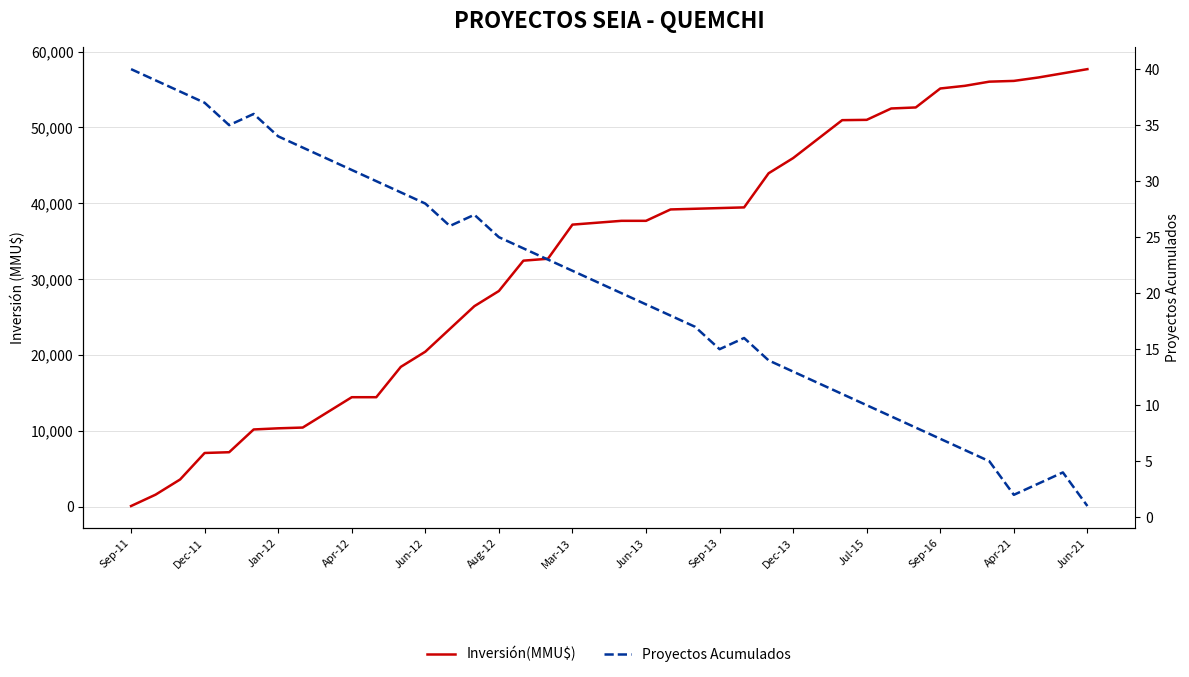

What is the label of the 40th point from the right?

Sep-11